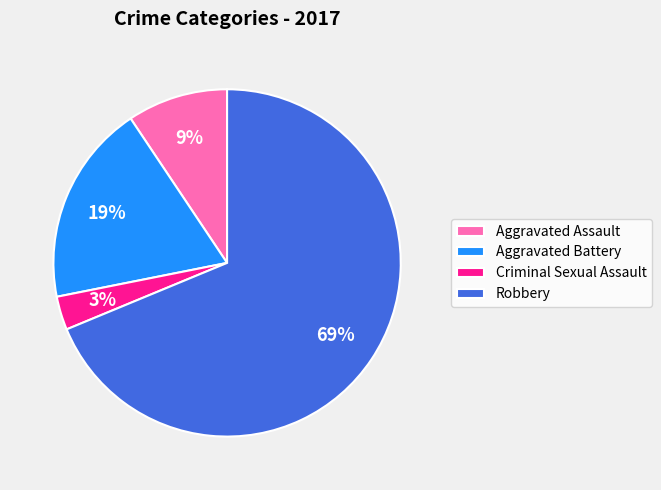

To the nearest percent, what portion does Robbery represent?

69%